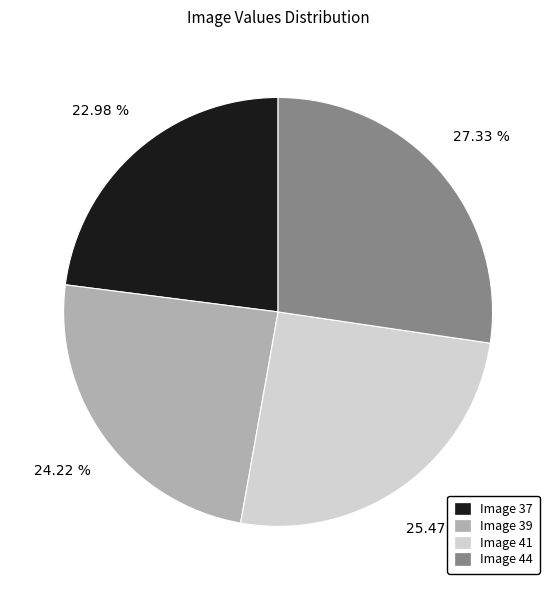

What percentage is NOT represented by Image 37?

77.0%